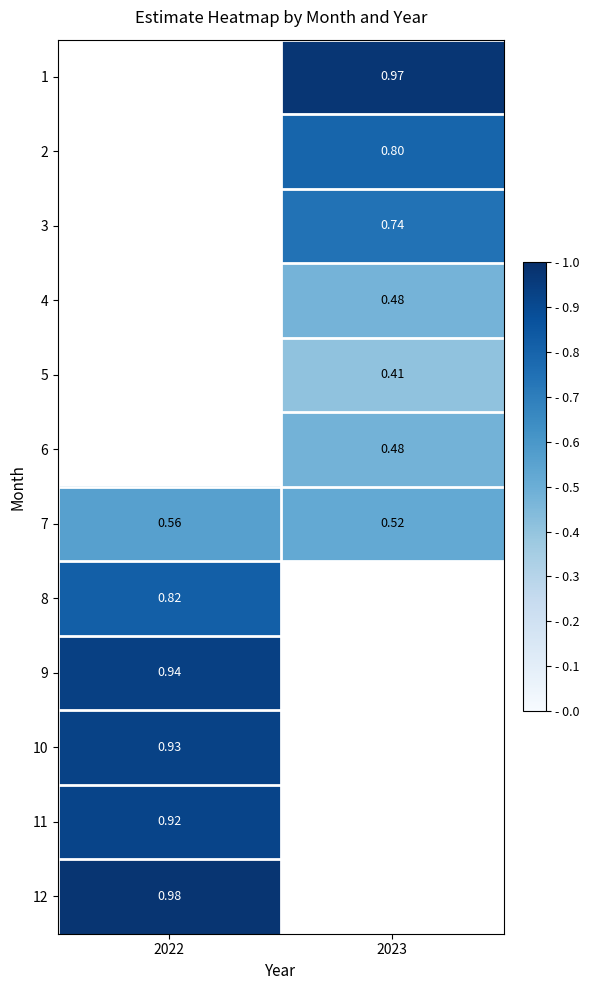

At 2022, list the series in order from largest to smallest.

1, 2, 3, 4, 5, 6, 12, 9, 10, 11, 8, 7